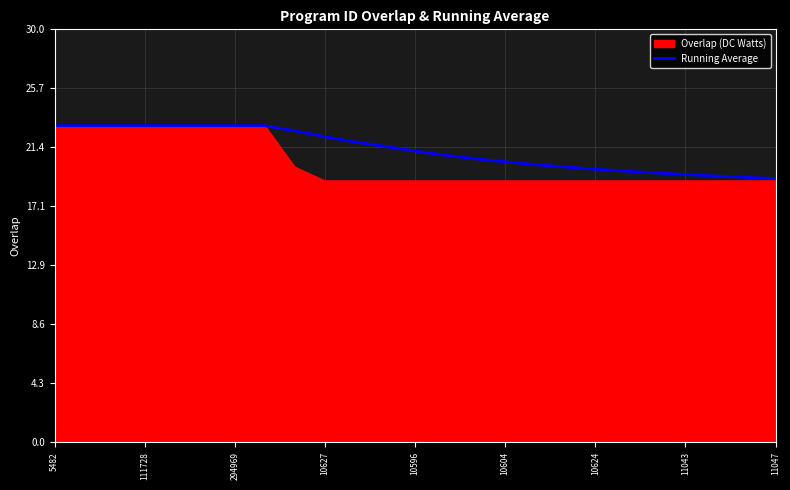

What is the minimum value shown in the chart?

19.0